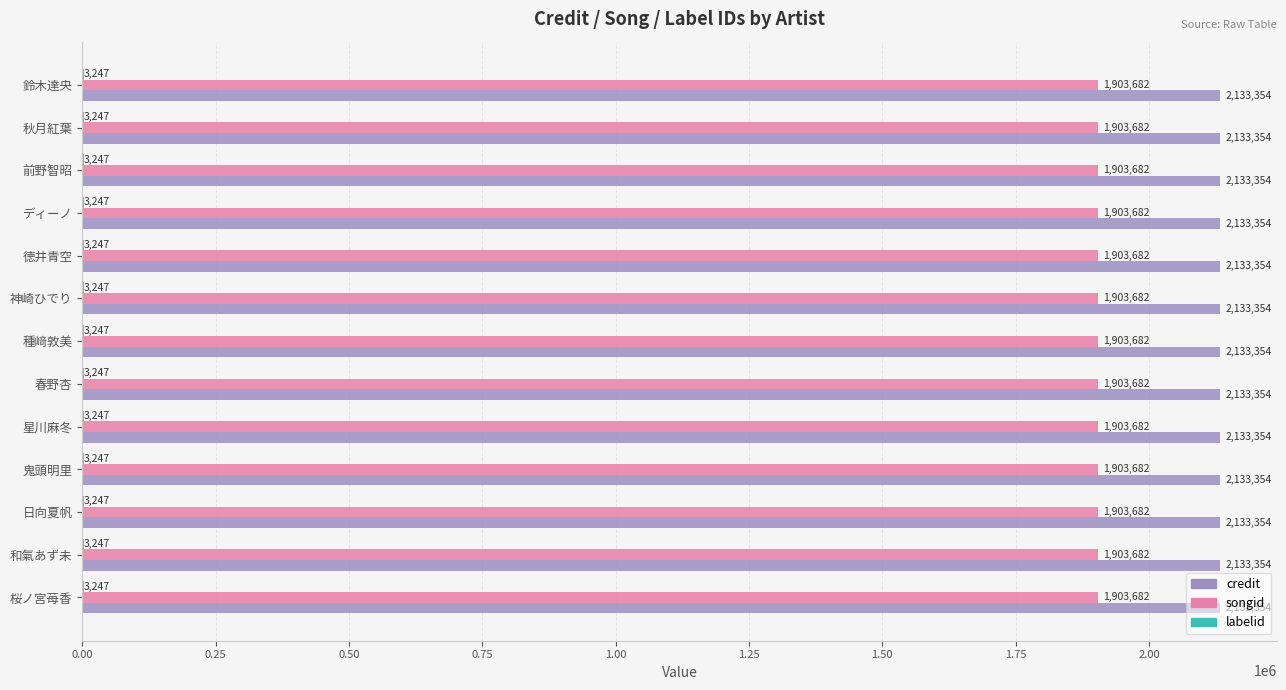

What is the sum of the credit values at 鈴木達央 and 神崎ひでり?

4266708